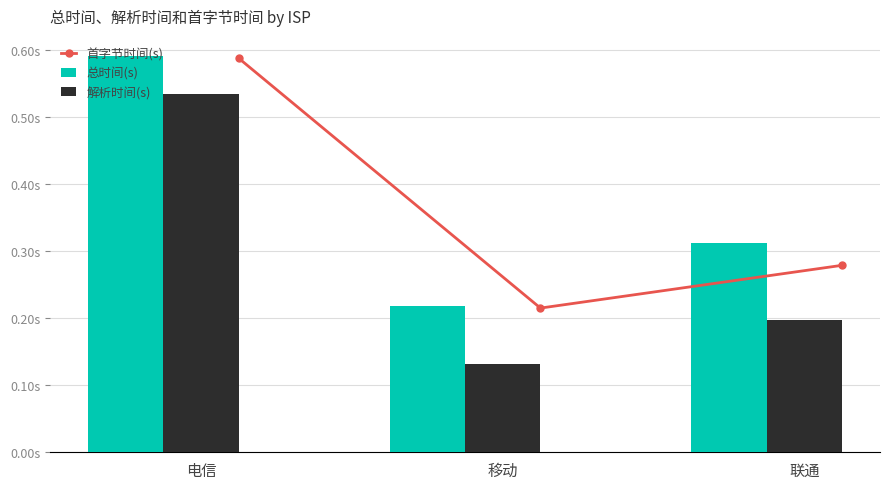

At how many categories does at least one series exceed 0?

3